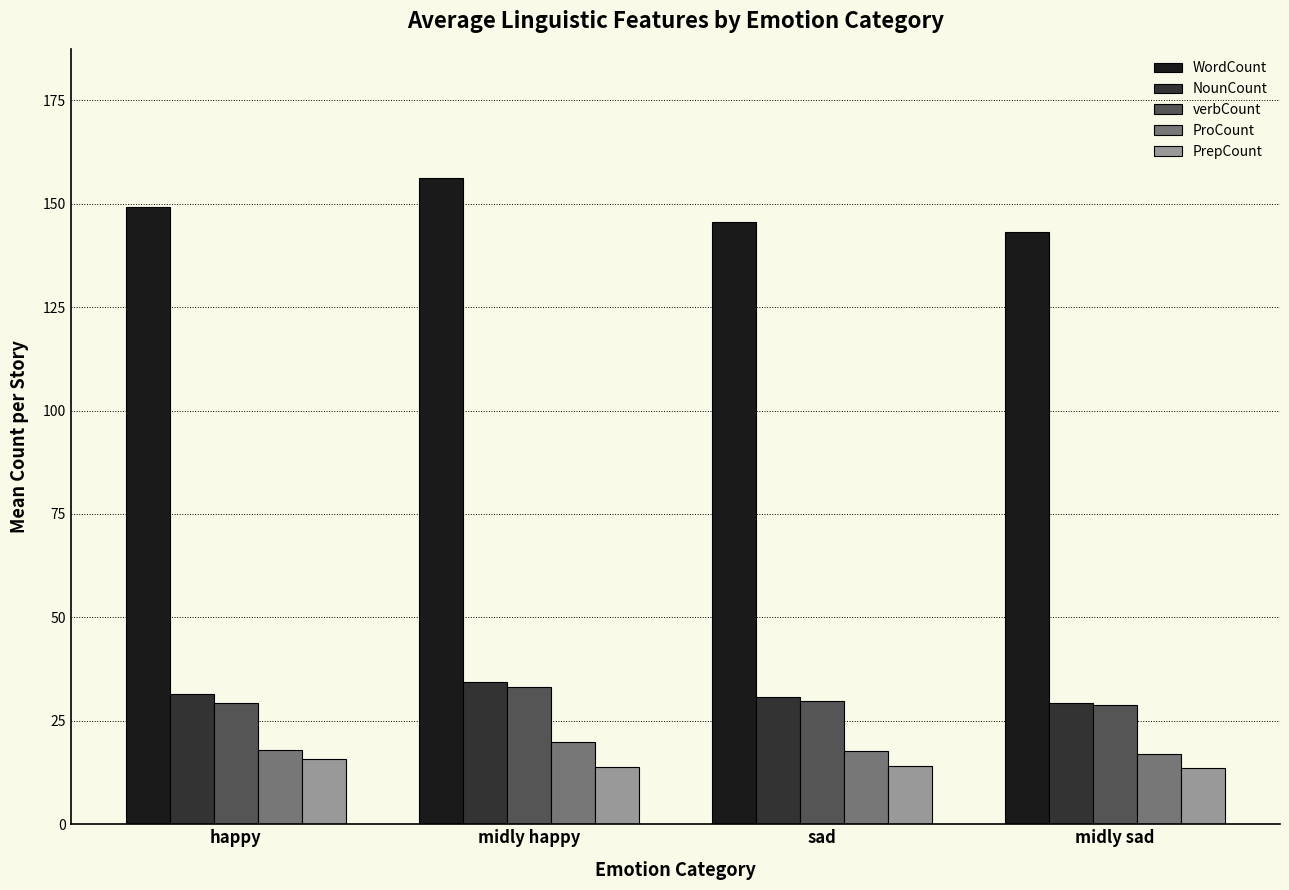

The value of ProCount at sad is 17.8. True or false?

True